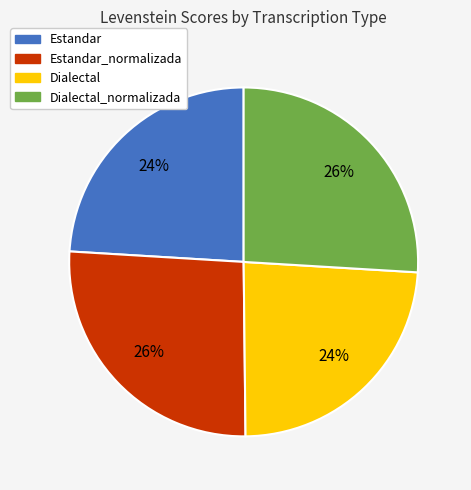

To the nearest percent, what is the difference between the largest and smallest slice percentages?

2%